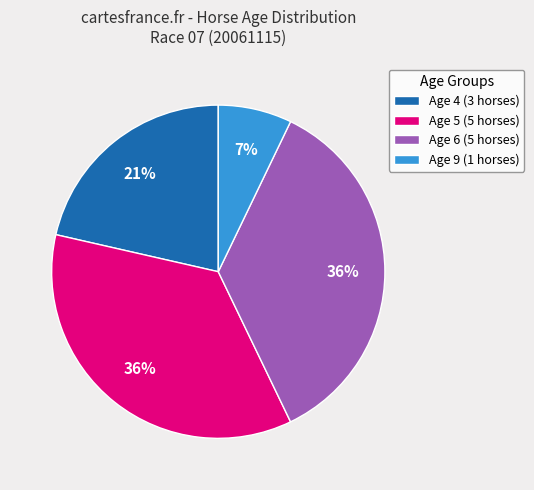

True or false: Age 6 accounts for 43% of the total.

False